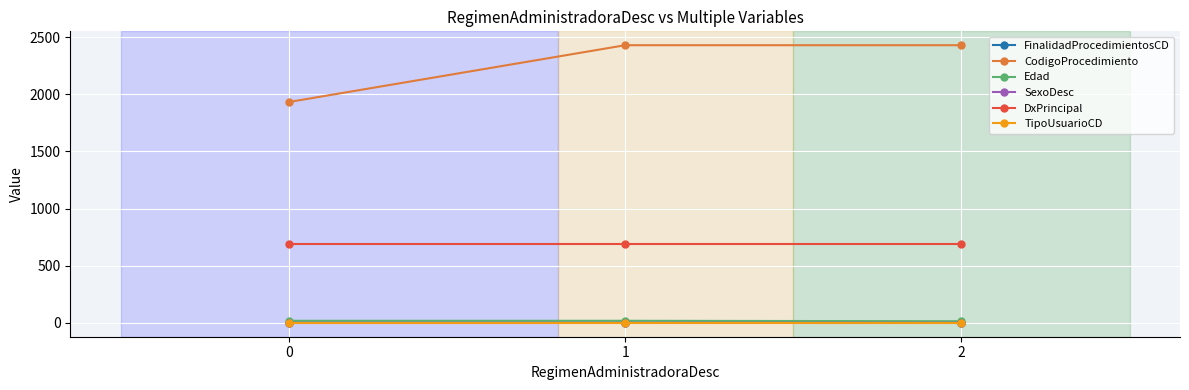

True or false: DxPrincipal has a value of 690 at 1.

True